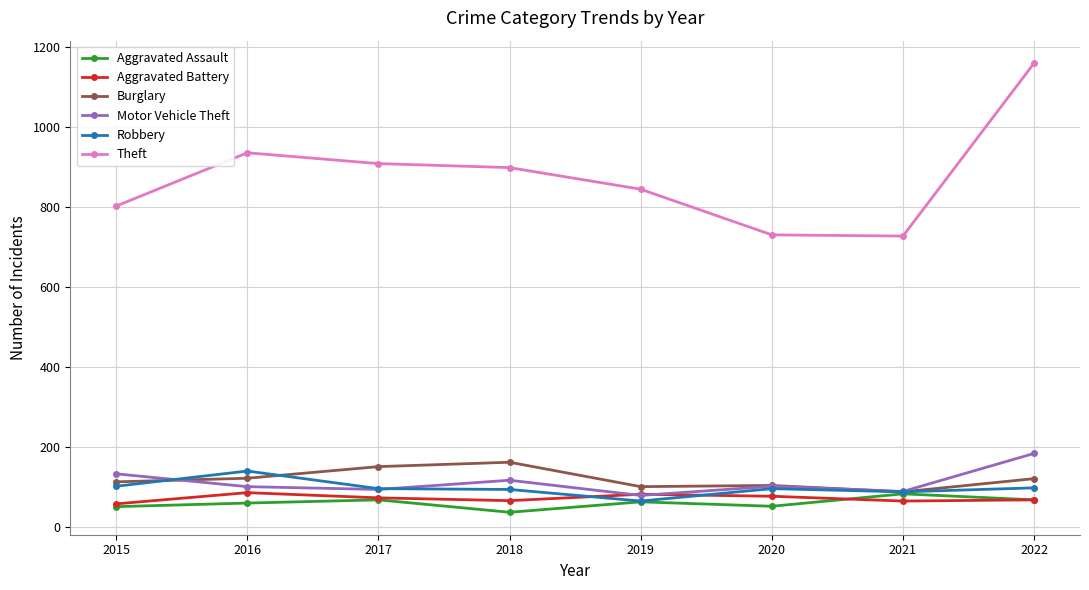

True or false: Aggravated Battery has more than 0 points higher than both neighbors.

True